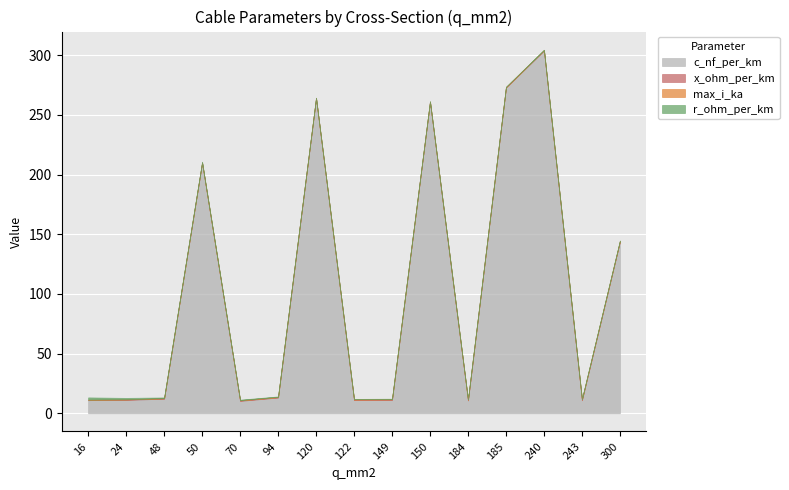

Count the x_ohm_per_km values in the range 0 to 1.

15